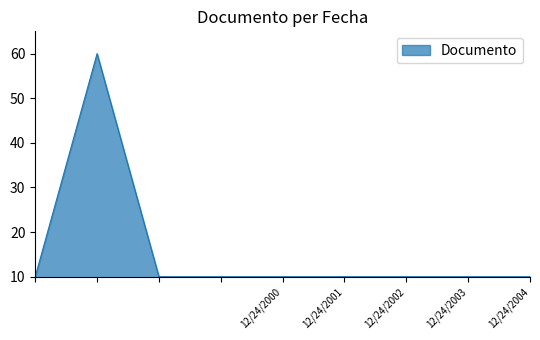

What is the minimum value shown in the chart?

10.0